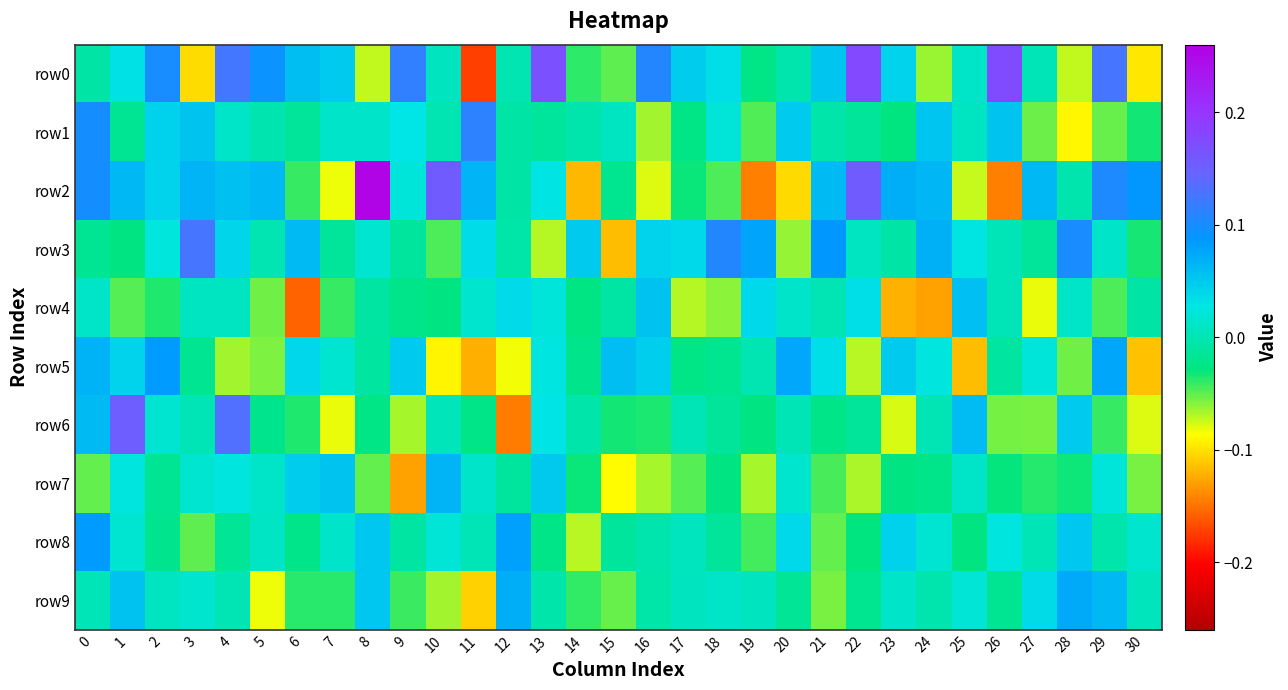

Reading right to left, what are all the values shown in this chart?

row0: 30=-0.1	29=0.1	28=-0.1	27=0.0	26=0.2	25=0.0	24=-0.1	23=0.0	22=0.2	21=0.1	20=-0.0	19=-0.0	18=0.0	17=0.0	16=0.1	15=-0.1	14=-0.0	13=0.2	12=-0.0	11=-0.2	10=0.0	9=0.1	8=-0.1	7=0.0	6=0.1	5=0.1	4=0.1	3=-0.1	2=0.1	1=0.0	0=-0.0
row1: 30=-0.0	29=-0.1	28=-0.1	27=-0.1	26=0.1	25=0.0	24=0.1	23=-0.0	22=-0.0	21=-0.0	20=0.0	19=-0.0	18=0.0	17=-0.0	16=-0.1	15=0.0	14=-0.0	13=-0.0	12=-0.0	11=0.1	10=-0.0	9=0.0	8=0.0	7=0.0	6=-0.0	5=-0.0	4=0.0	3=0.1	2=0.0	1=-0.0	0=0.1
row2: 30=0.1	29=0.1	28=-0.0	27=0.1	26=-0.1	25=-0.1	24=0.1	23=0.1	22=0.2	21=0.1	20=-0.1	19=-0.1	18=-0.0	17=-0.0	16=-0.1	15=-0.0	14=-0.1	13=0.0	12=-0.0	11=0.1	10=0.2	9=0.0	8=0.3	7=-0.1	6=-0.0	5=0.1	4=0.1	3=0.1	2=0.0	1=0.1	0=0.1
row3: 30=-0.0	29=0.0	28=0.1	27=-0.0	26=0.0	25=0.0	24=0.1	23=-0.0	22=0.0	21=0.1	20=-0.1	19=0.1	18=0.1	17=0.0	16=0.0	15=-0.1	14=0.0	13=-0.1	12=-0.0	11=0.0	10=-0.0	9=-0.0	8=0.0	7=-0.0	6=0.1	5=-0.0	4=0.0	3=0.1	2=0.0	1=-0.0	0=-0.0
row4: 30=-0.0	29=-0.0	28=0.0	27=-0.1	26=0.0	25=0.1	24=-0.1	23=-0.1	22=0.0	21=0.0	20=0.0	19=0.0	18=-0.1	17=-0.1	16=0.1	15=-0.0	14=-0.0	13=0.0	12=0.0	11=0.0	10=-0.0	9=-0.0	8=-0.0	7=-0.0	6=-0.2	5=-0.1	4=0.0	3=0.0	2=-0.0	1=-0.0	0=0.0
row5: 30=-0.1	29=0.1	28=-0.1	27=0.0	26=-0.0	25=-0.1	24=0.0	23=0.0	22=-0.1	21=0.0	20=0.1	19=-0.0	18=-0.0	17=-0.0	16=0.0	15=0.1	14=-0.0	13=0.0	12=-0.1	11=-0.1	10=-0.1	9=0.0	8=-0.0	7=0.0	6=0.0	5=-0.1	4=-0.1	3=-0.0	2=0.1	1=0.0	0=0.1
row6: 30=-0.1	29=-0.0	28=0.0	27=-0.1	26=-0.1	25=0.1	24=0.0	23=-0.1	22=-0.0	21=-0.0	20=0.0	19=-0.0	18=-0.0	17=0.0	16=-0.0	15=-0.0	14=-0.0	13=0.0	12=-0.1	11=-0.0	10=0.0	9=-0.1	8=-0.0	7=-0.1	6=-0.0	5=-0.0	4=0.1	3=0.0	2=0.0	1=0.2	0=0.1
row7: 30=-0.1	29=0.0	28=-0.0	27=-0.0	26=-0.0	25=0.0	24=-0.0	23=-0.0	22=-0.1	21=-0.0	20=0.0	19=-0.1	18=-0.0	17=-0.0	16=-0.1	15=-0.1	14=-0.0	13=0.1	12=-0.0	11=0.0	10=0.1	9=-0.1	8=-0.1	7=0.1	6=0.0	5=0.0	4=0.0	3=0.0	2=-0.0	1=0.0	0=-0.1
row8: 30=0.0	29=-0.0	28=0.1	27=0.0	26=0.0	25=-0.0	24=0.0	23=0.0	22=-0.0	21=-0.1	20=0.0	19=-0.0	18=-0.0	17=0.0	16=-0.0	15=-0.0	14=-0.1	13=-0.0	12=0.1	11=0.0	10=0.0	9=-0.0	8=0.1	7=0.0	6=-0.0	5=0.0	4=-0.0	3=-0.1	2=-0.0	1=0.0	0=0.1
row9: 30=0.0	29=0.1	28=0.1	27=0.0	26=-0.0	25=0.0	24=-0.0	23=0.0	22=-0.0	21=-0.1	20=-0.0	19=0.0	18=0.0	17=0.0	16=-0.0	15=-0.1	14=-0.0	13=-0.0	12=0.1	11=-0.1	10=-0.1	9=-0.0	8=0.1	7=-0.0	6=-0.0	5=-0.1	4=0.0	3=0.0	2=0.0	1=0.1	0=0.0